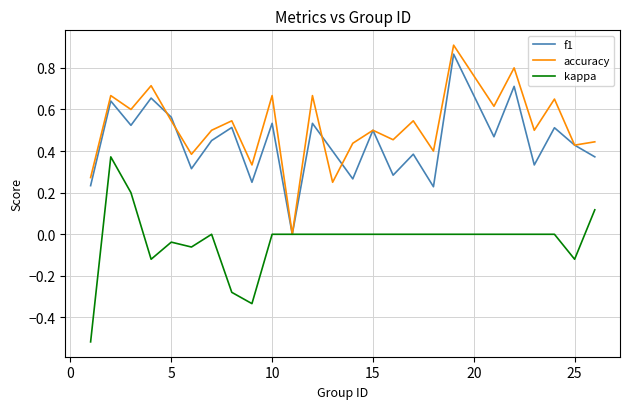

The value of accuracy at 15 is 0.8. True or false?

False